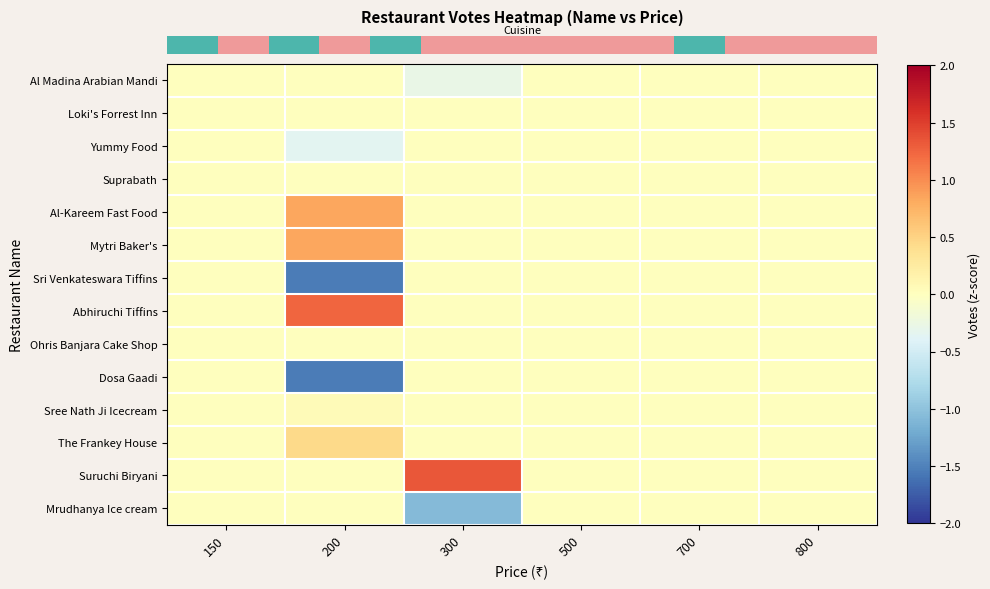

At how many categories does at least one series exceed 1?

2